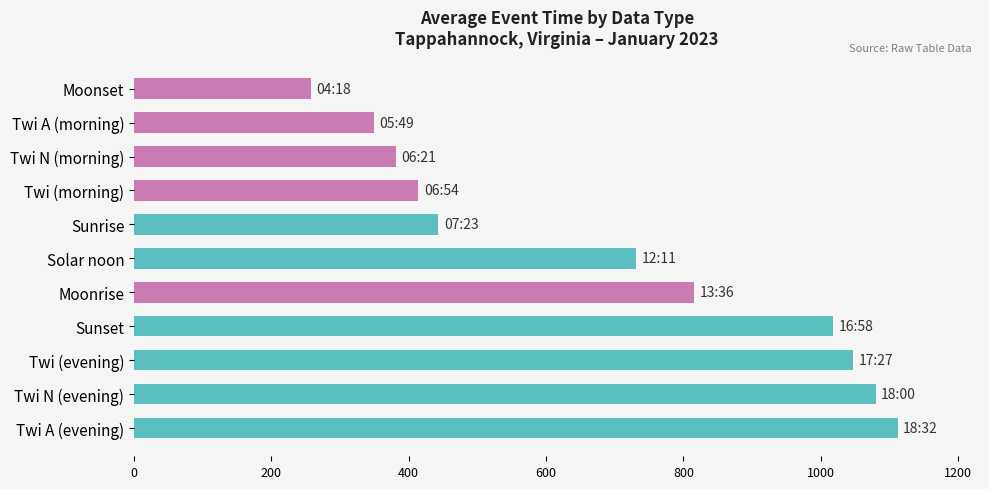

Reading bottom to top, extract all data points from this chart.

Twi A (evening)=1112	Twi N (evening)=1080	Twi (evening)=1047	Sunset=1018	Moonrise=816	Solar noon=731	Sunrise=443	Twi (morning)=414	Twi N (morning)=381	Twi A (morning)=349	Moonset=258